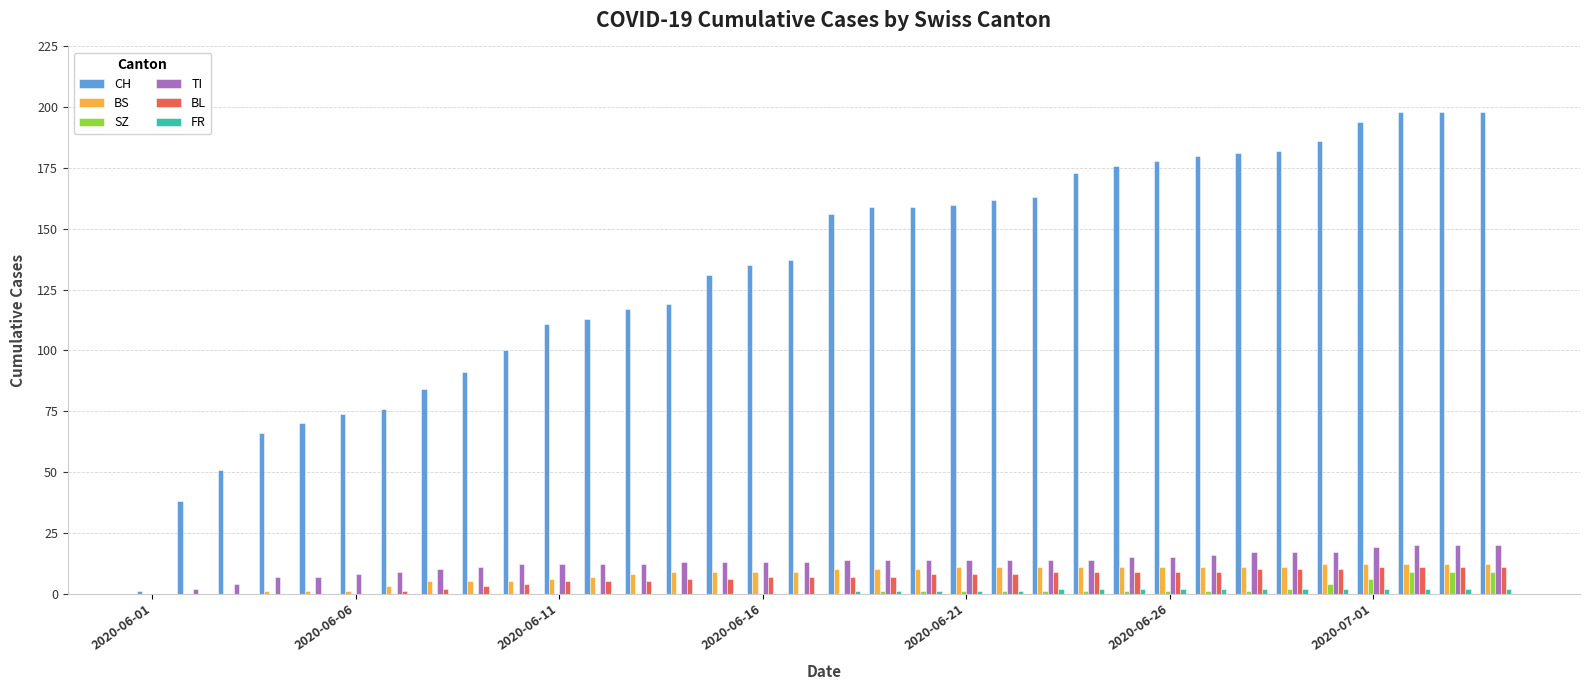

How many SZ values are between 0 and 1?

28